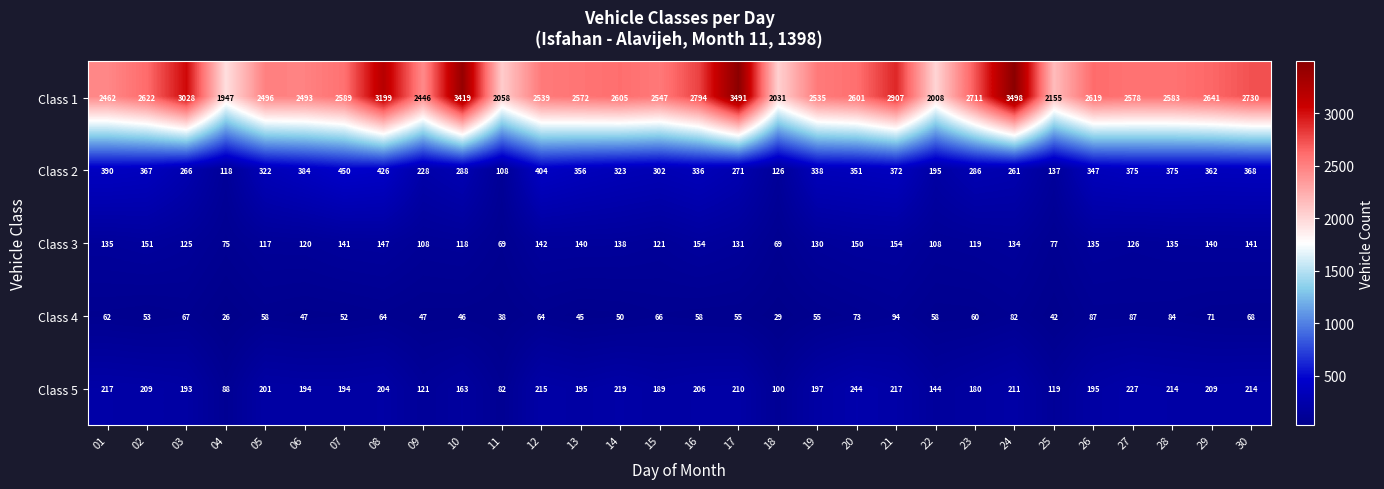

Which series has the largest range (max minus min)?

Class 1